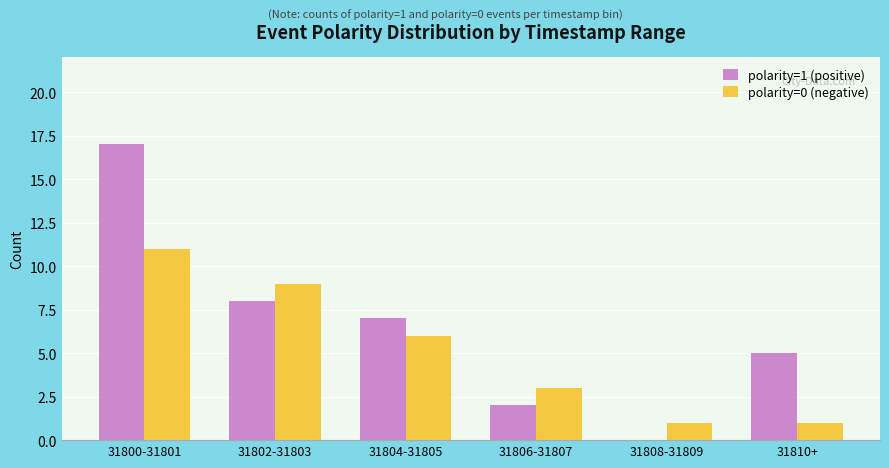

How many positive values does the polarity=1 (positive) series have?

5